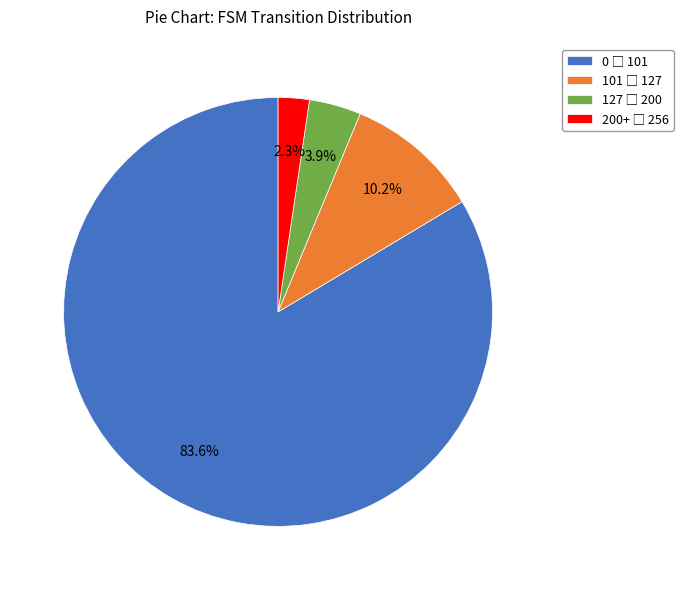

Does any single category account for the majority?

Yes